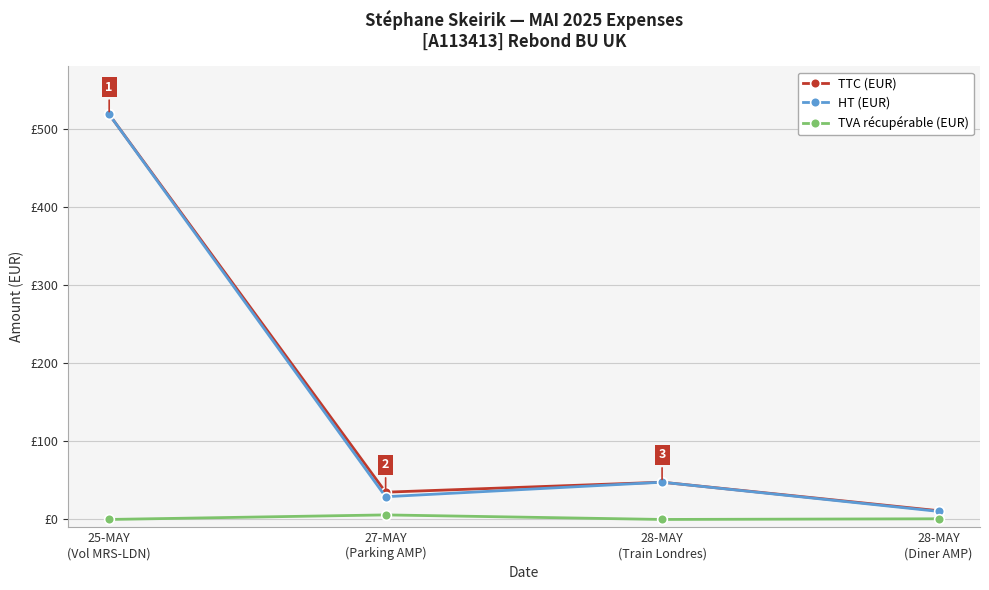

Reading right to left, what are all the values shown in this chart?

TTC (EUR): 28-MAY
(Diner AMP)=11.2	28-MAY
(Train Londres)=47.7	27-MAY
(Parking AMP)=34.9	25-MAY
(Vol MRS-LDN)=518.5
HT (EUR): 28-MAY
(Diner AMP)=10.3	28-MAY
(Train Londres)=47.7	27-MAY
(Parking AMP)=29.1	25-MAY
(Vol MRS-LDN)=518.5
TVA récupérable (EUR): 28-MAY
(Diner AMP)=0.9	28-MAY
(Train Londres)=0.0	27-MAY
(Parking AMP)=5.8	25-MAY
(Vol MRS-LDN)=0.0